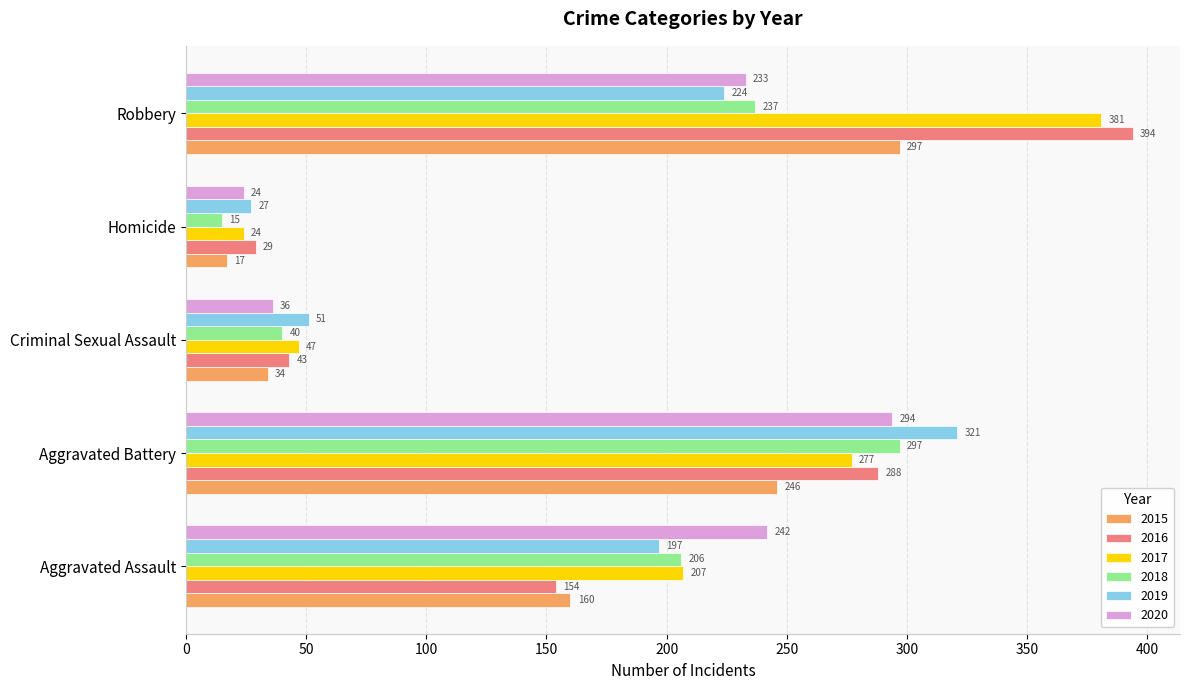

Between Aggravated Assault and Robbery, which series saw the biggest shift?

2016